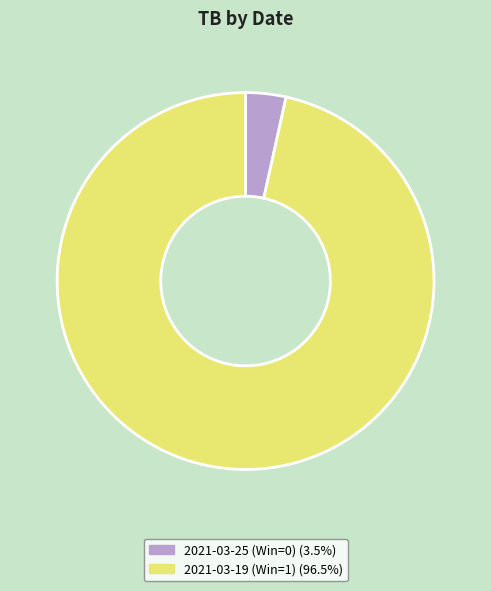

Which category accounts for the majority?

2021-03-19 (Win=1)